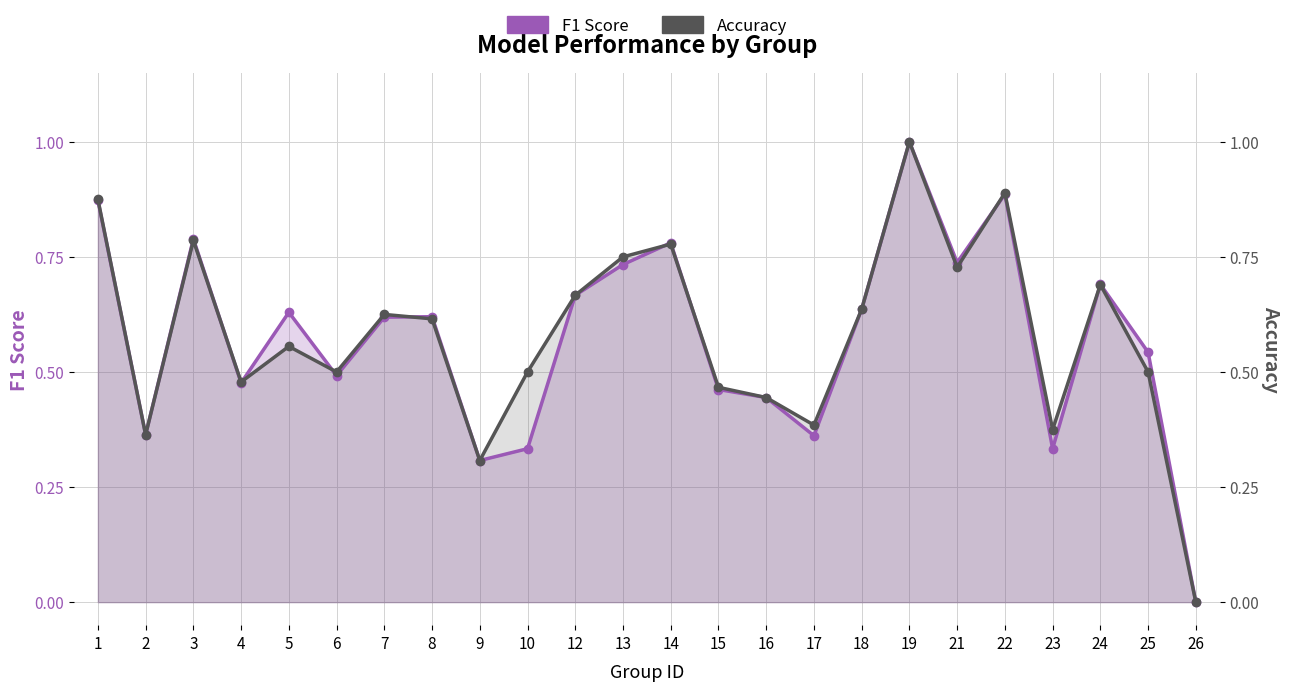

True or false: F1 Score has more than 1 points higher than both neighbors.

True